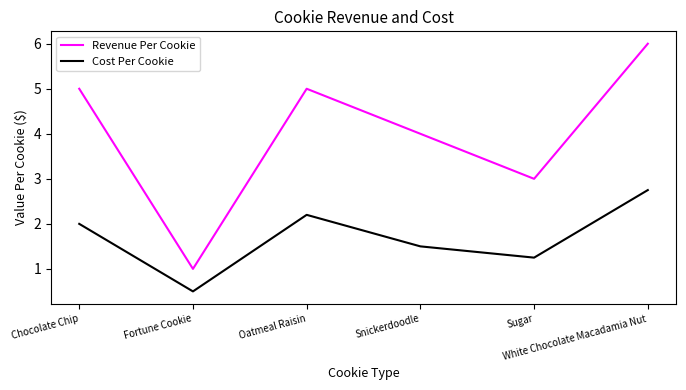

What is the smallest value displayed?

0.5